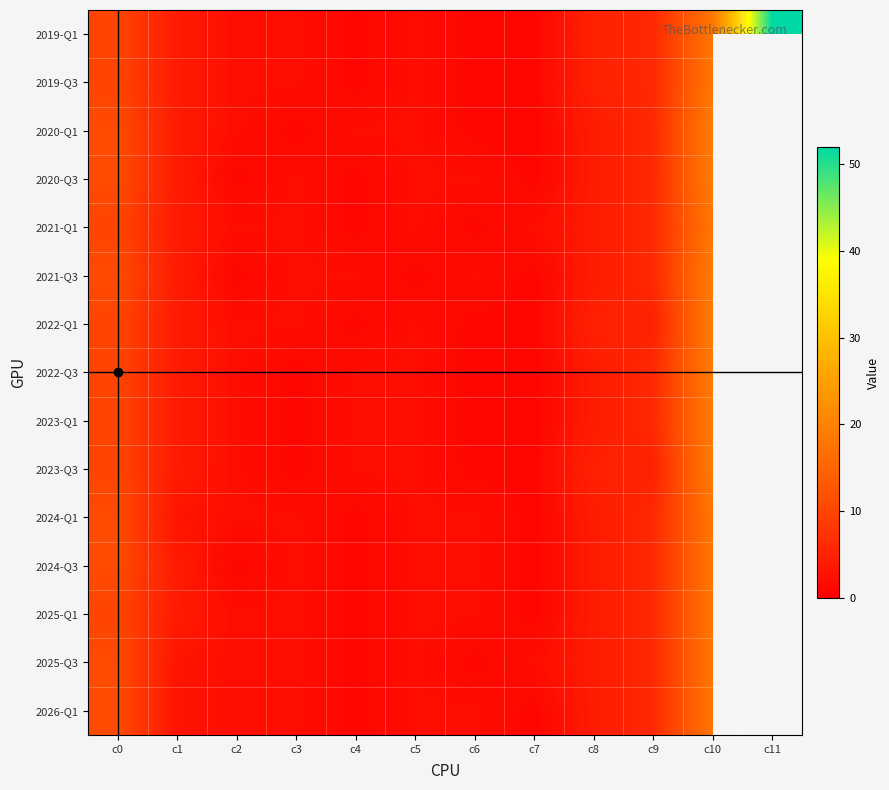

At which label is row_0 closest to 26?

10